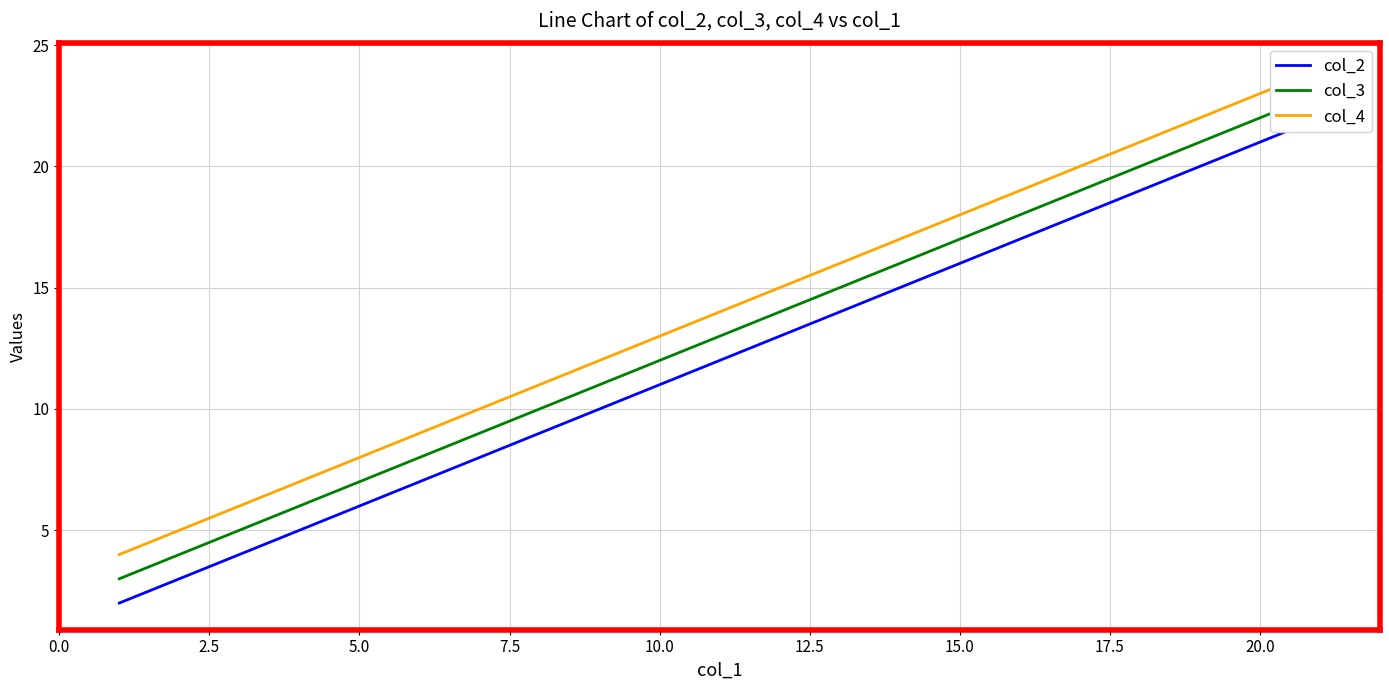

List the series in order of their overall mean, lowest first.

col_2, col_3, col_4